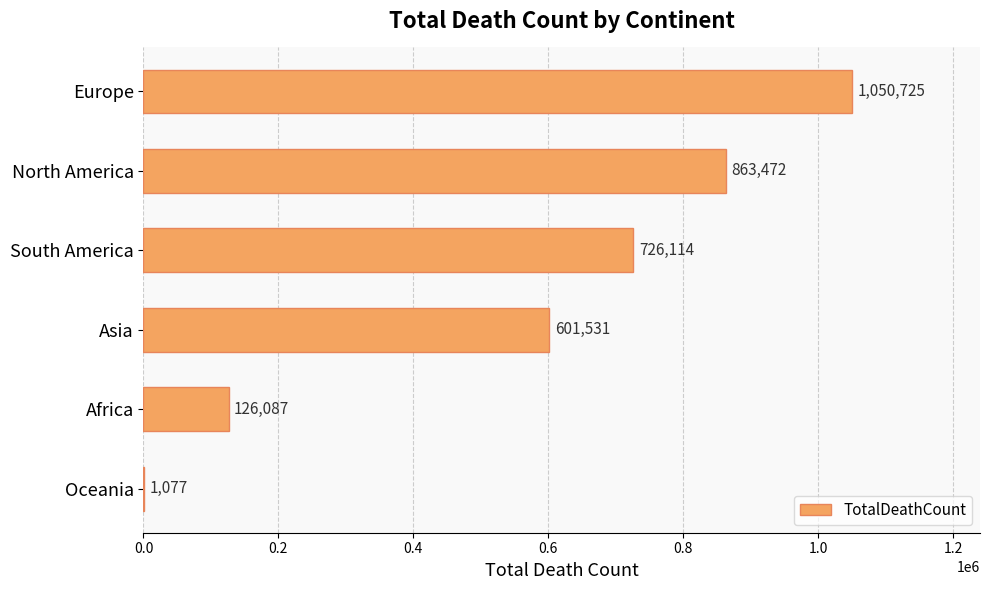

The value at Asia is 601531. True or false?

True